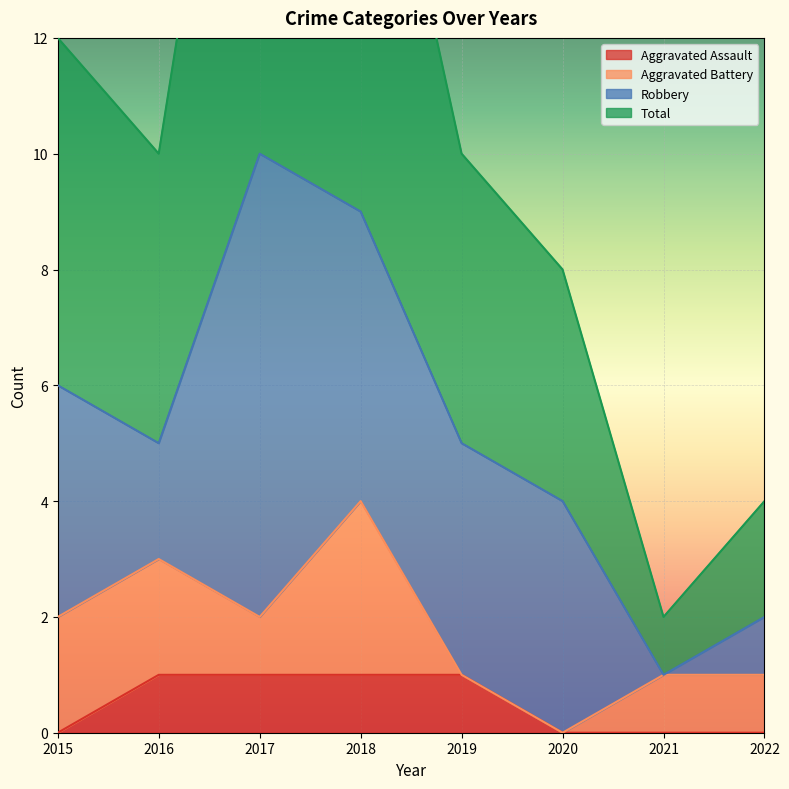

The Aggravated Assault series shows 0 at 2020. True or false?

True